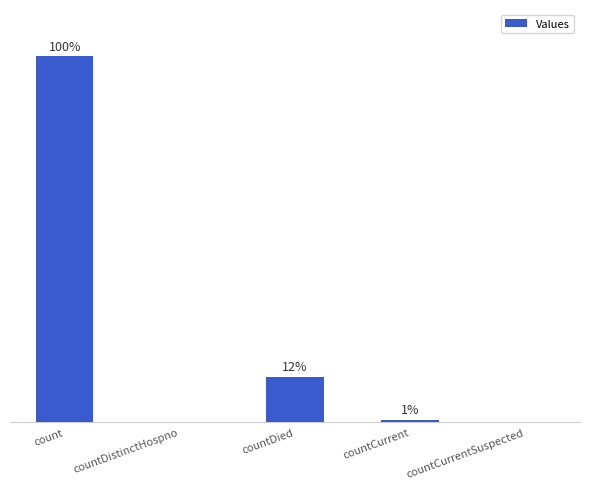

Are the bars horizontal?

No